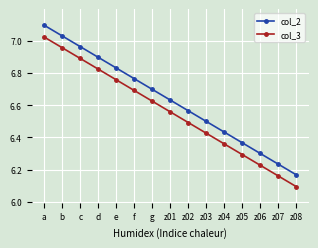

The value of col_3 at f is 6.7. True or false?

True